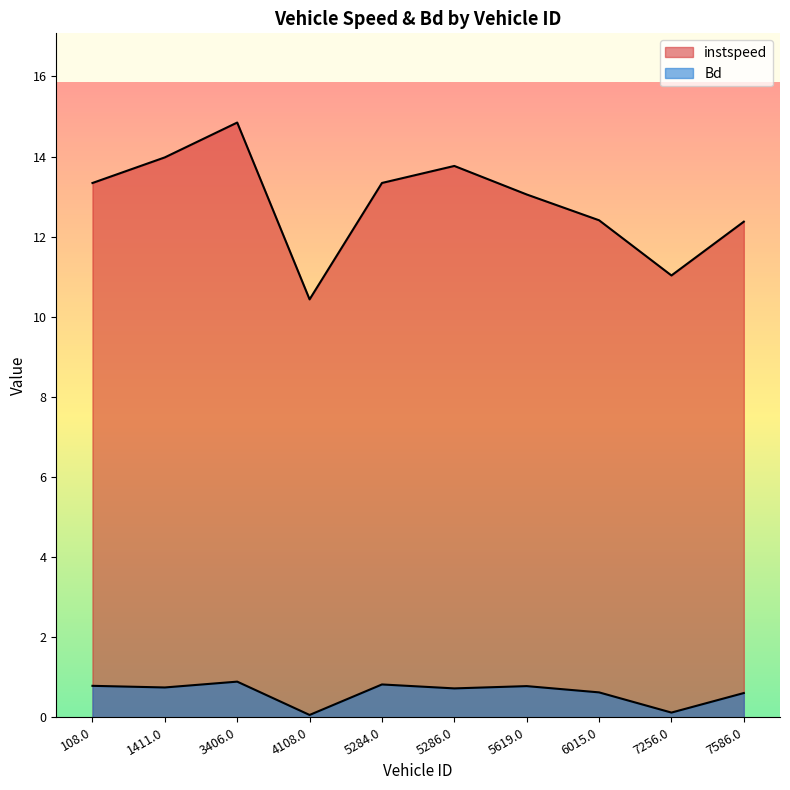

At which category is the sum across all series the highest?

3406.0